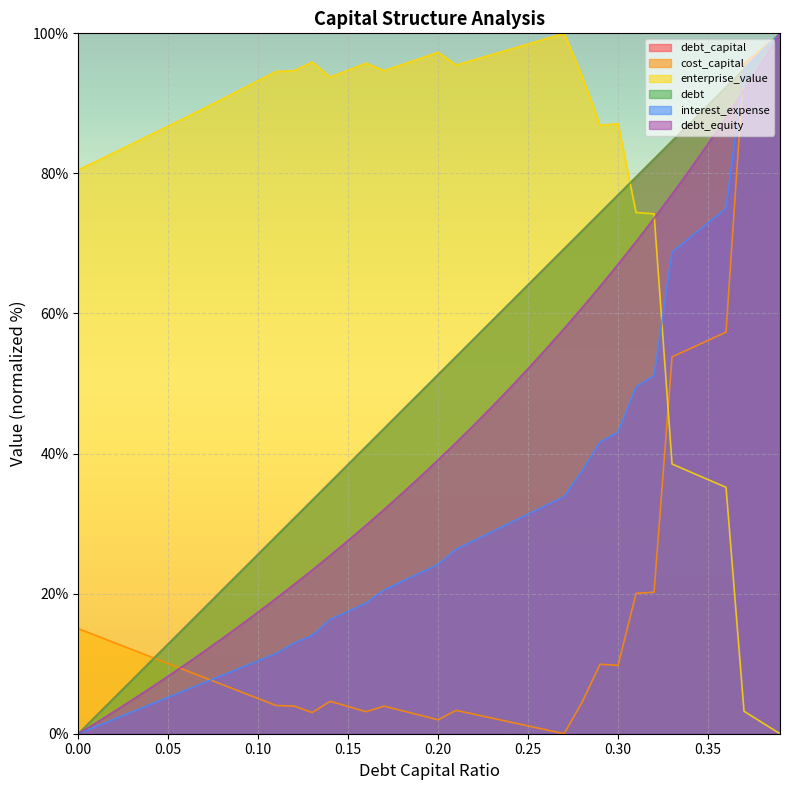

How many data points in debt are above 51?

20